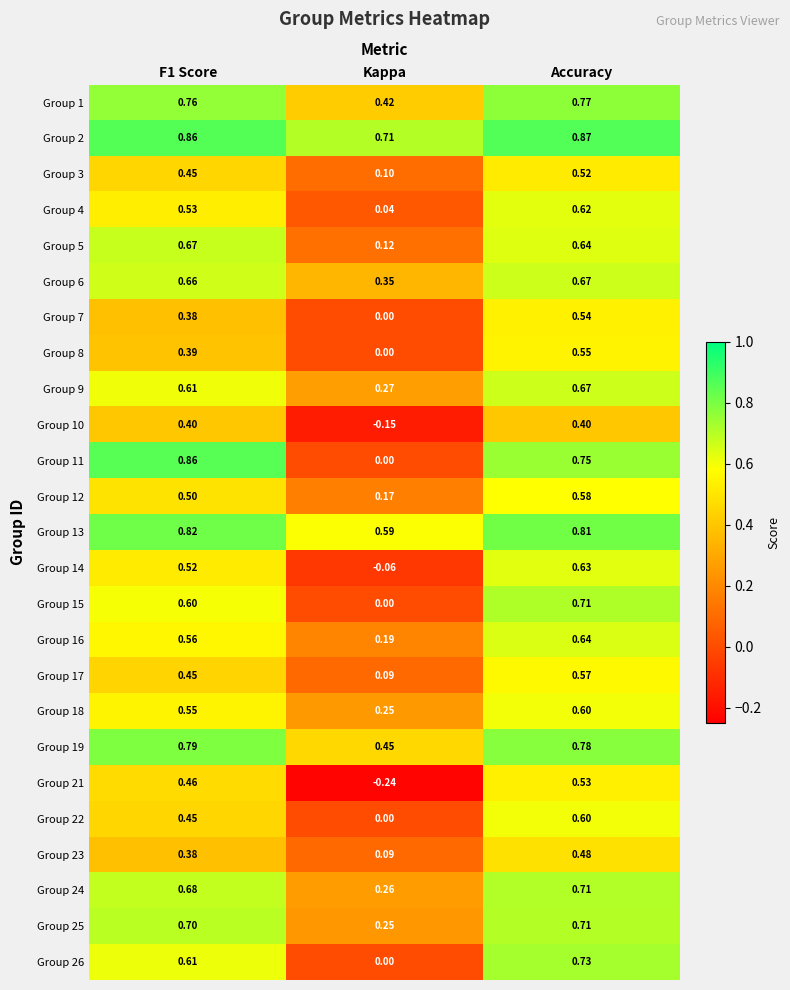

At which label is Group 8 closest to 0?

Kappa